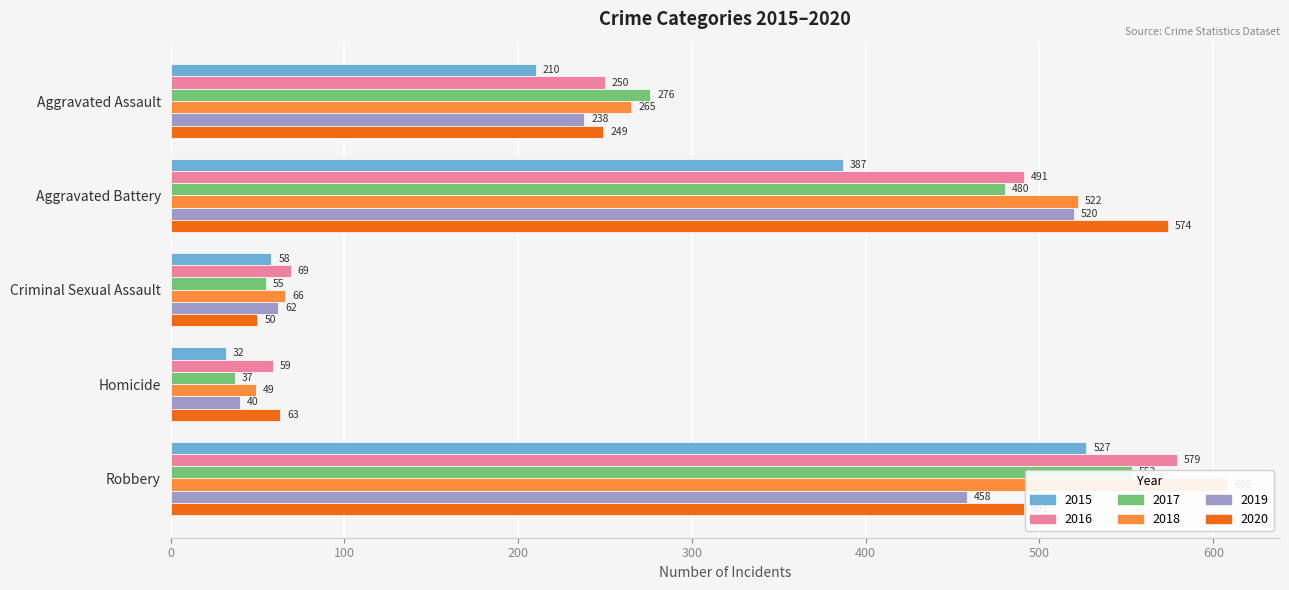

Reading right to left, list all the values displayed in this chart.

2015: 527	32	58	387	210
2016: 579	59	69	491	250
2017: 553	37	55	480	276
2018: 608	49	66	522	265
2019: 458	40	62	520	238
2020: 491	63	50	574	249